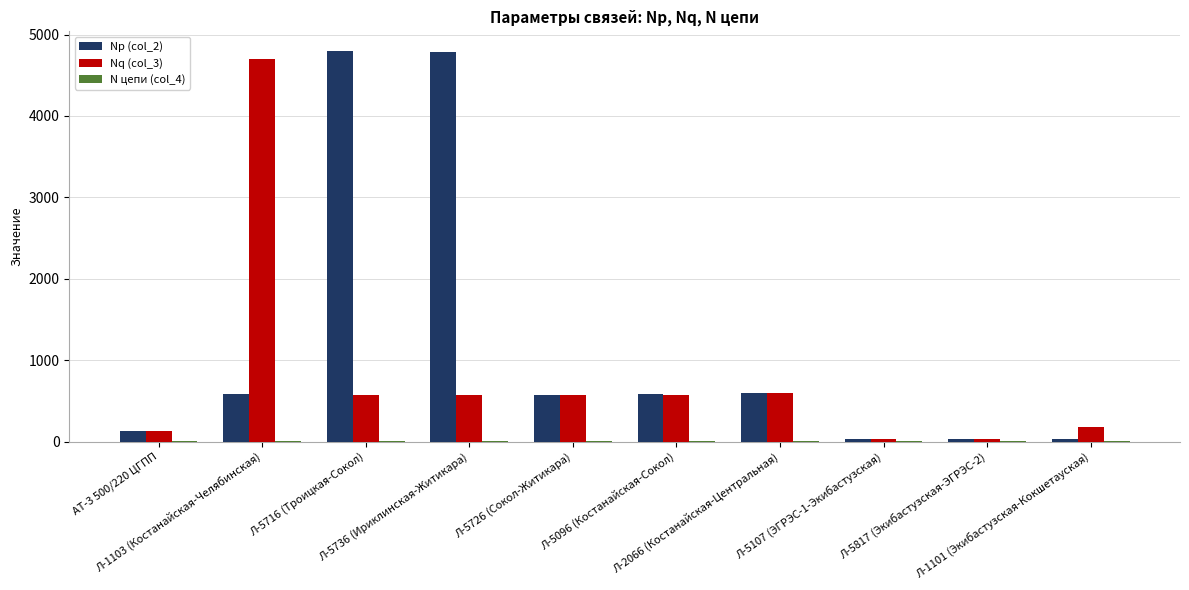

Which series has the largest total across all categories?

Np (col_2)